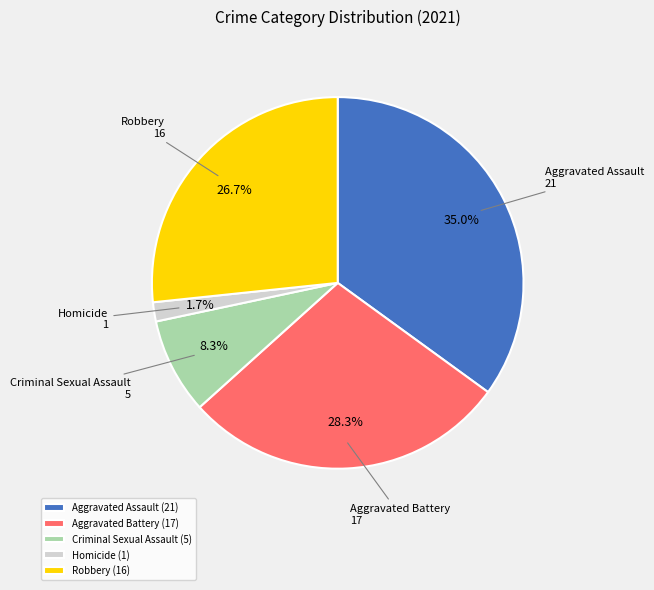

Is there a majority slice in this chart?

No